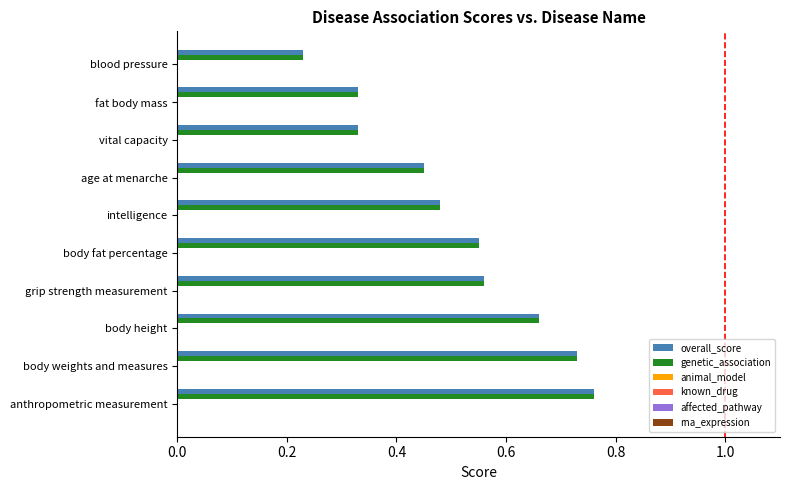

At how many categories does at least one series exceed 0?

10